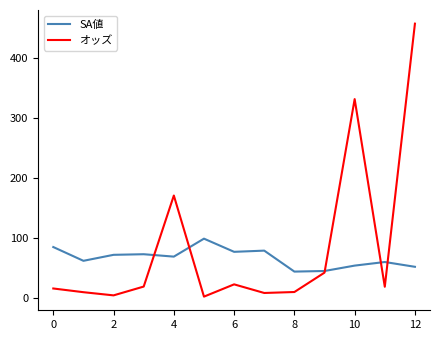

What is the maximum value for SA値?

99.0